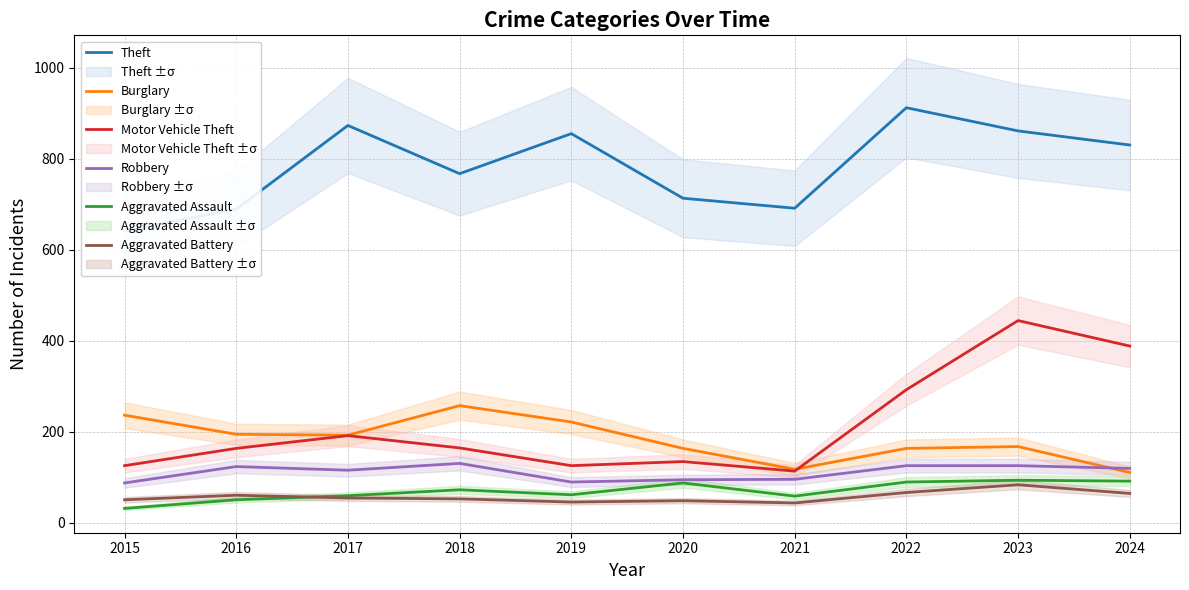

Rank the series at 2022 from highest to lowest value.

Theft, Motor Vehicle Theft, Burglary, Robbery, Aggravated Assault, Aggravated Battery